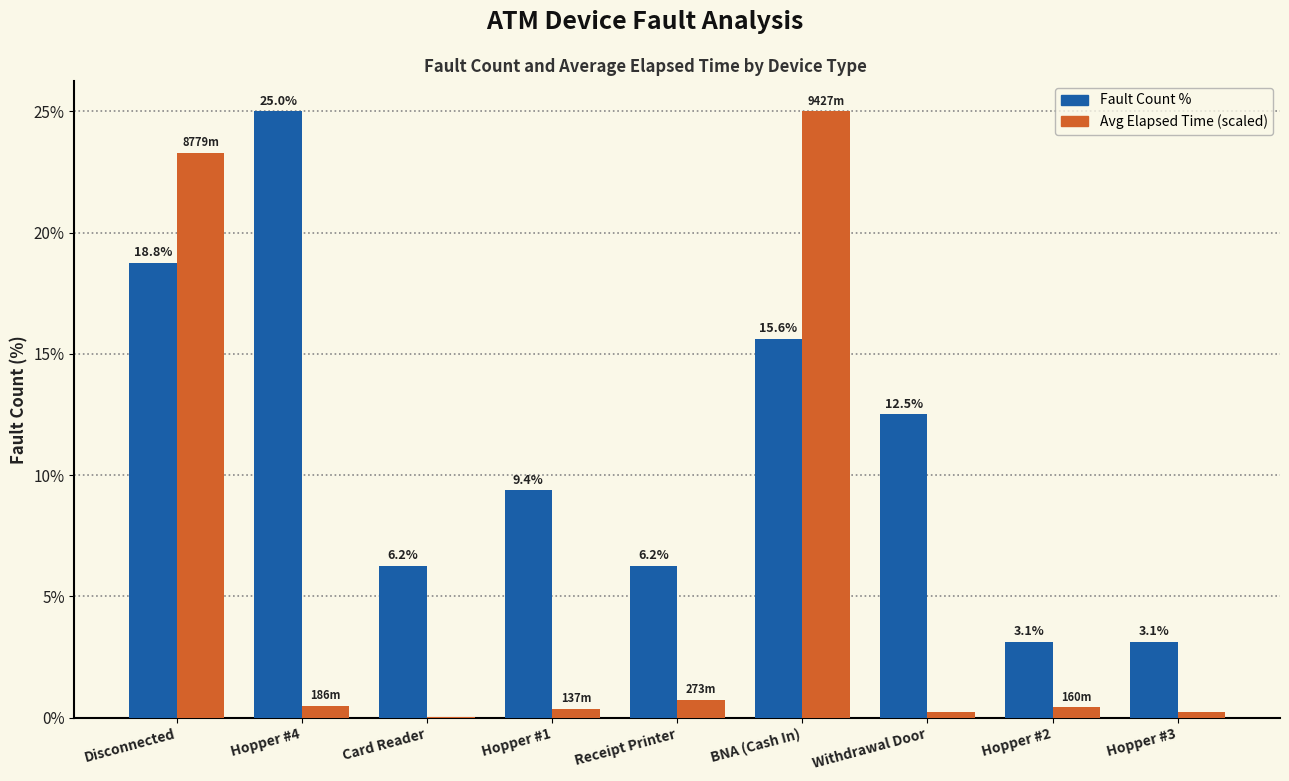

The Fault Count % series shows 25.0 at Hopper #4. True or false?

True